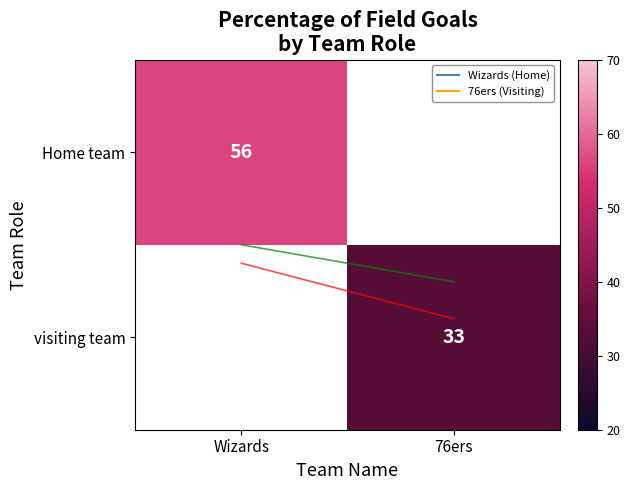

What is the maximum value for Home trend?

0.7